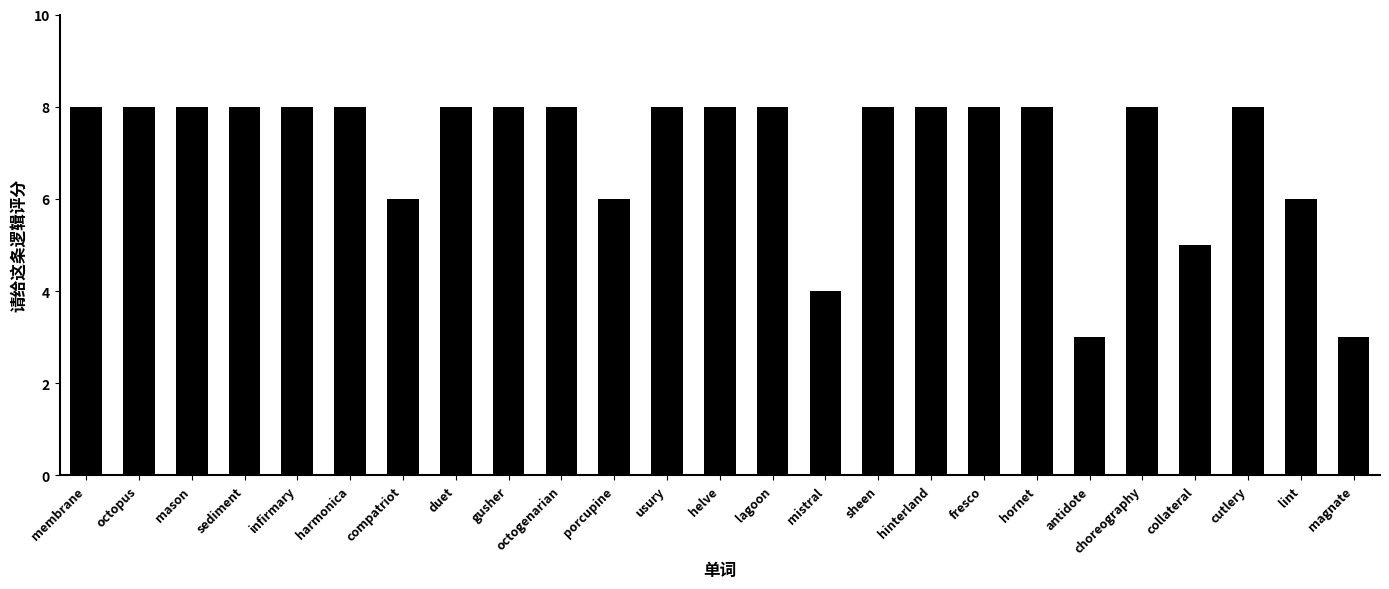

Count the number of categories in the chart.

25